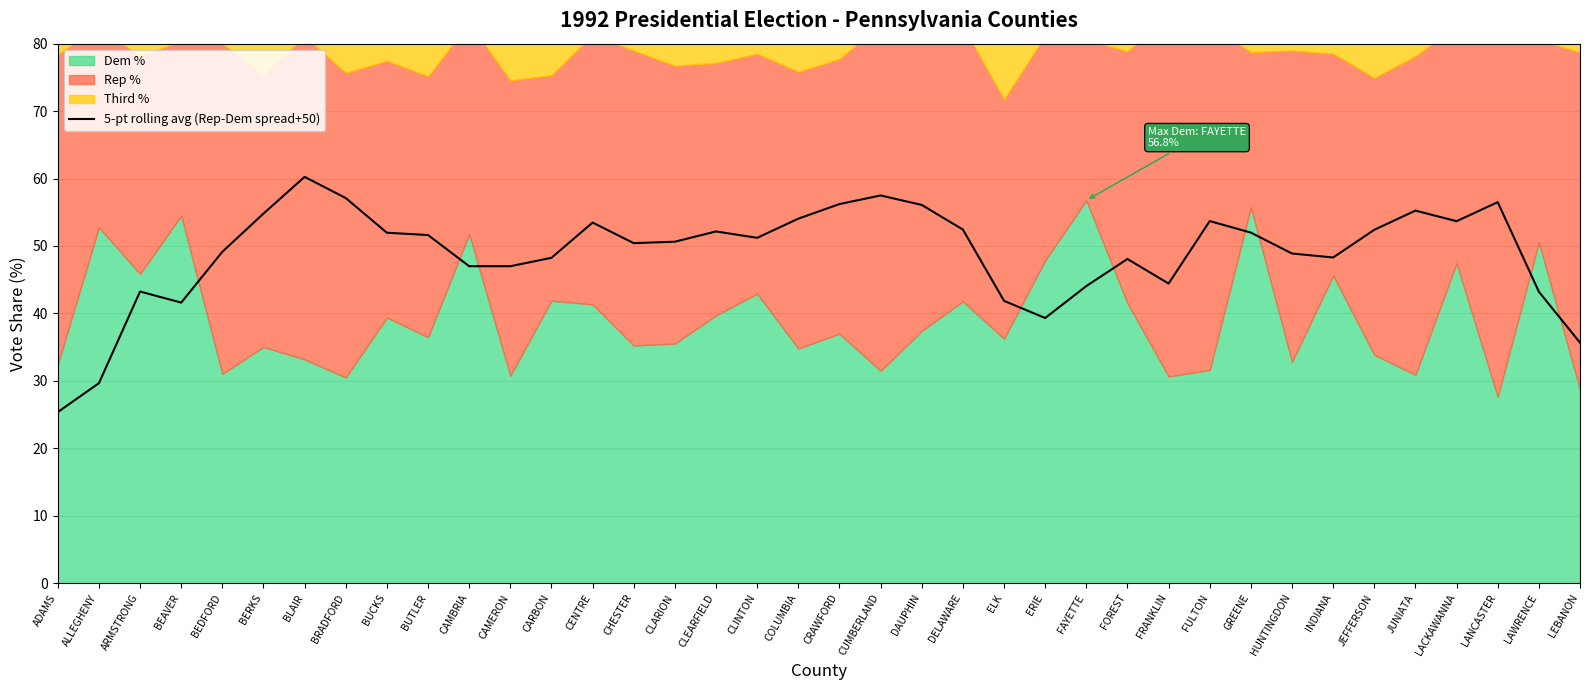

What is the difference between the maximum and minimum values?

34.9